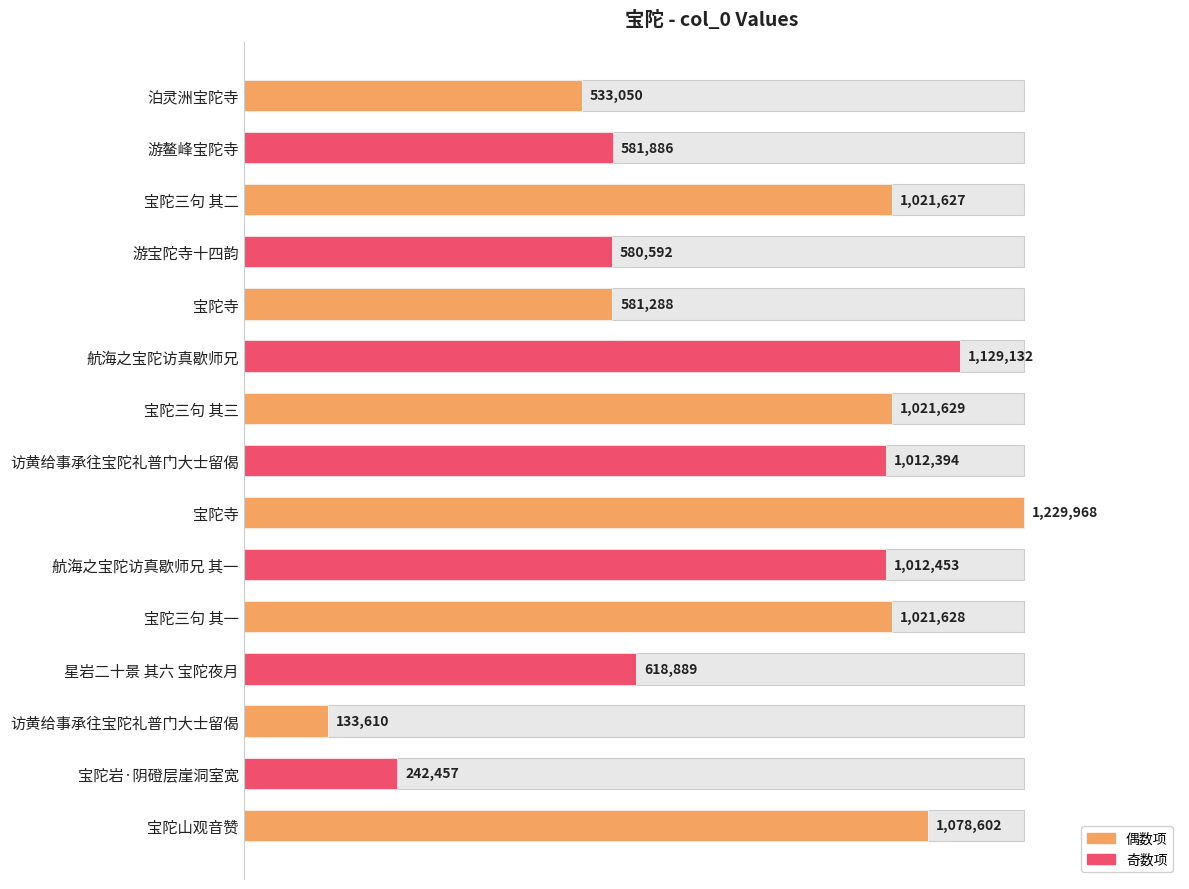

What is the change in value from 游鳌峰宝陀寺 to 宝陀山观音赞?

+496716